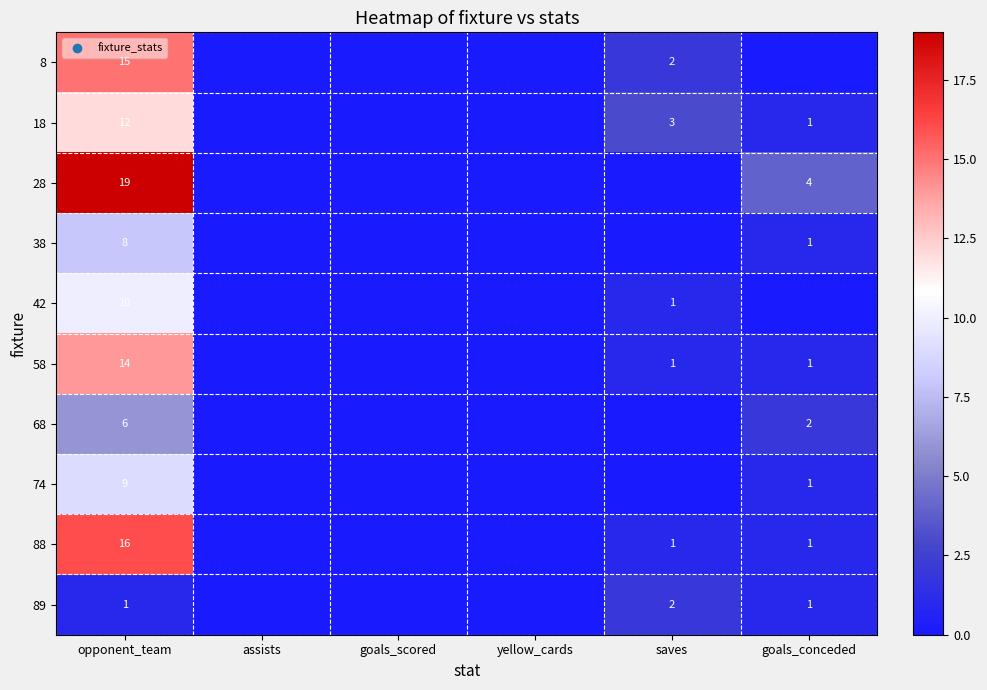

True or false: 38 has a value of 14 at opponent_team.

False